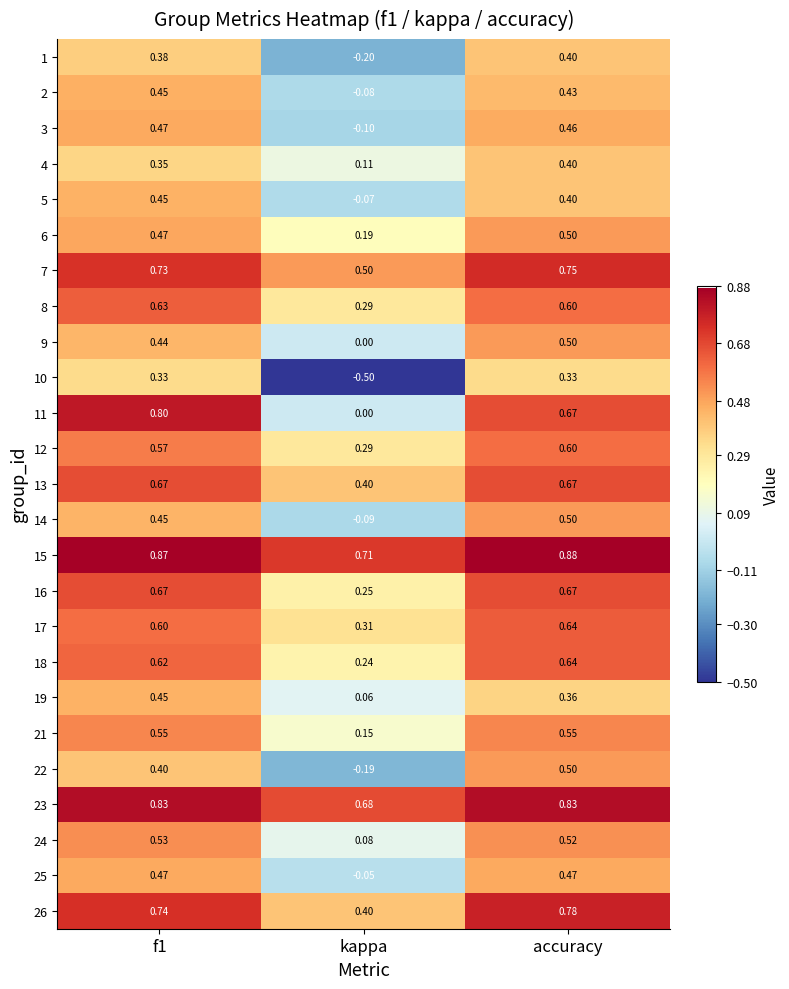

At how many categories does at least one series exceed 0?

3